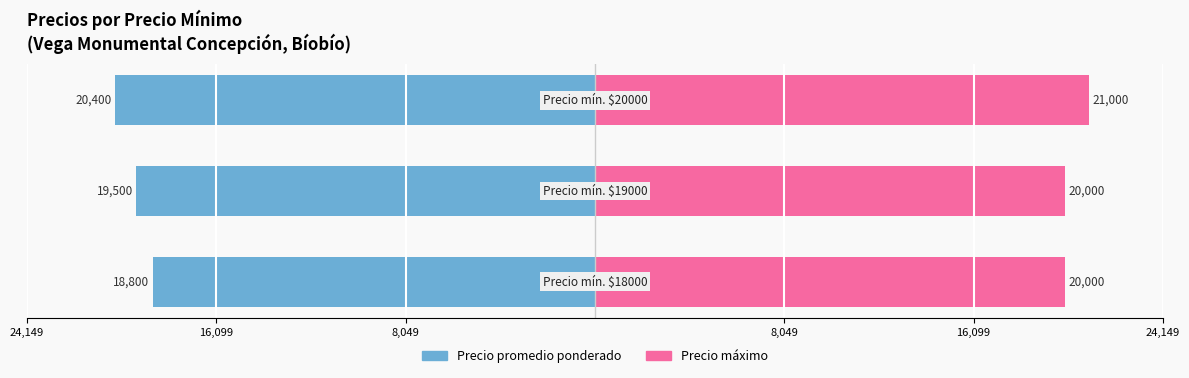

Are the bars grouped side by side (vs. stacked)?

Yes